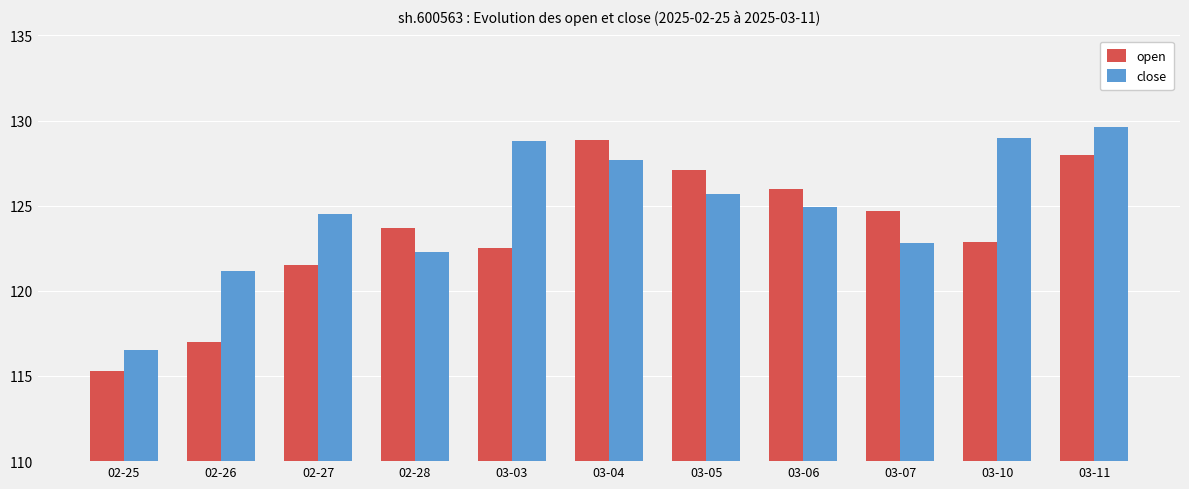

Which series has the largest total across all categories?

close